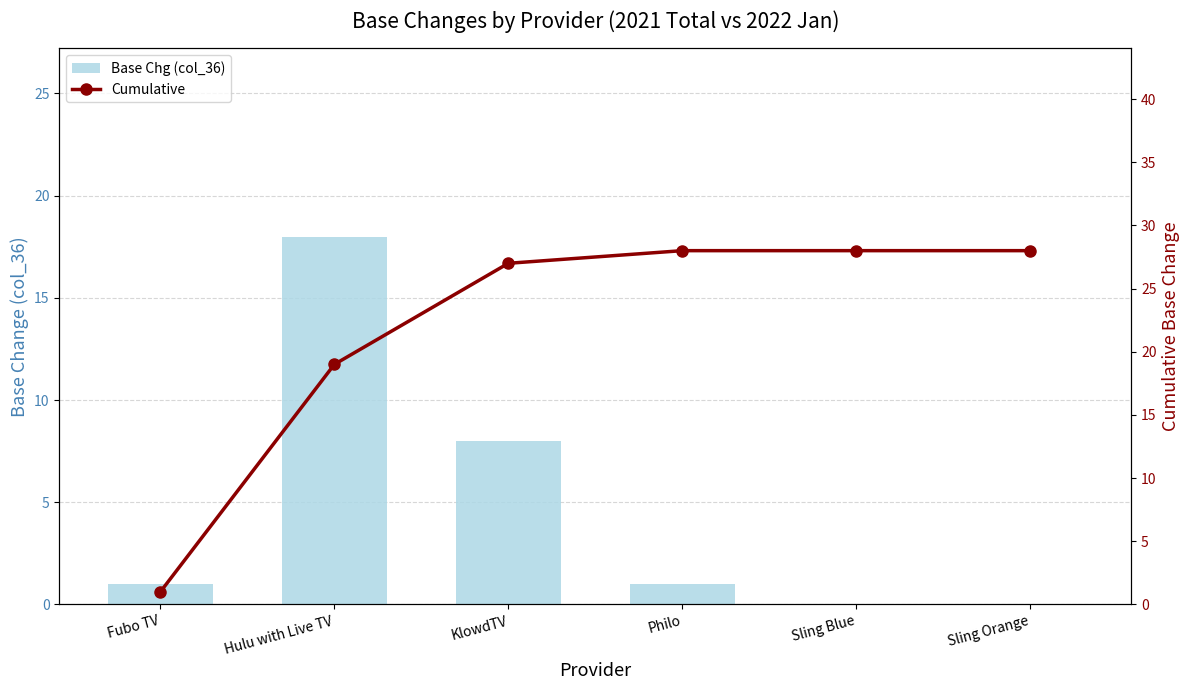

What is the difference between the maximum and minimum values in the Cumulative series?

27